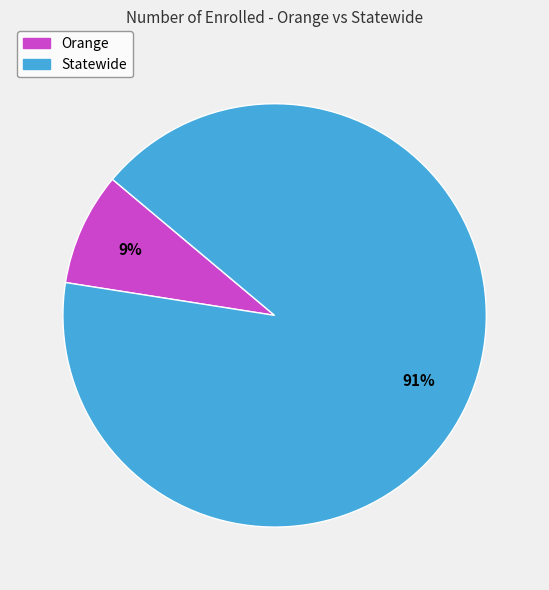

Between Orange and Statewide, which is larger?

Statewide